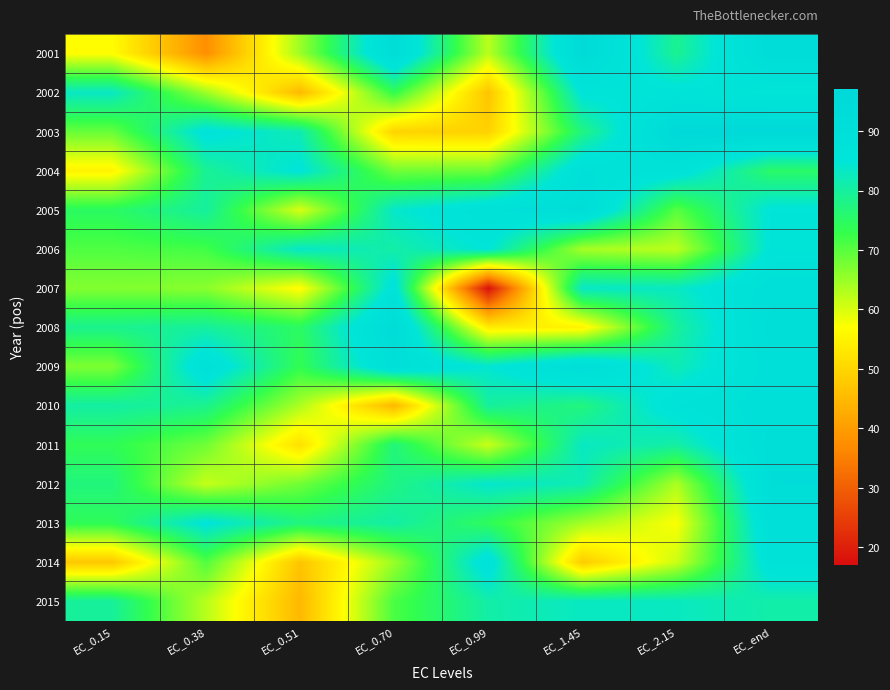

Which series changed the most between EC_0.99 and EC_end?

2007